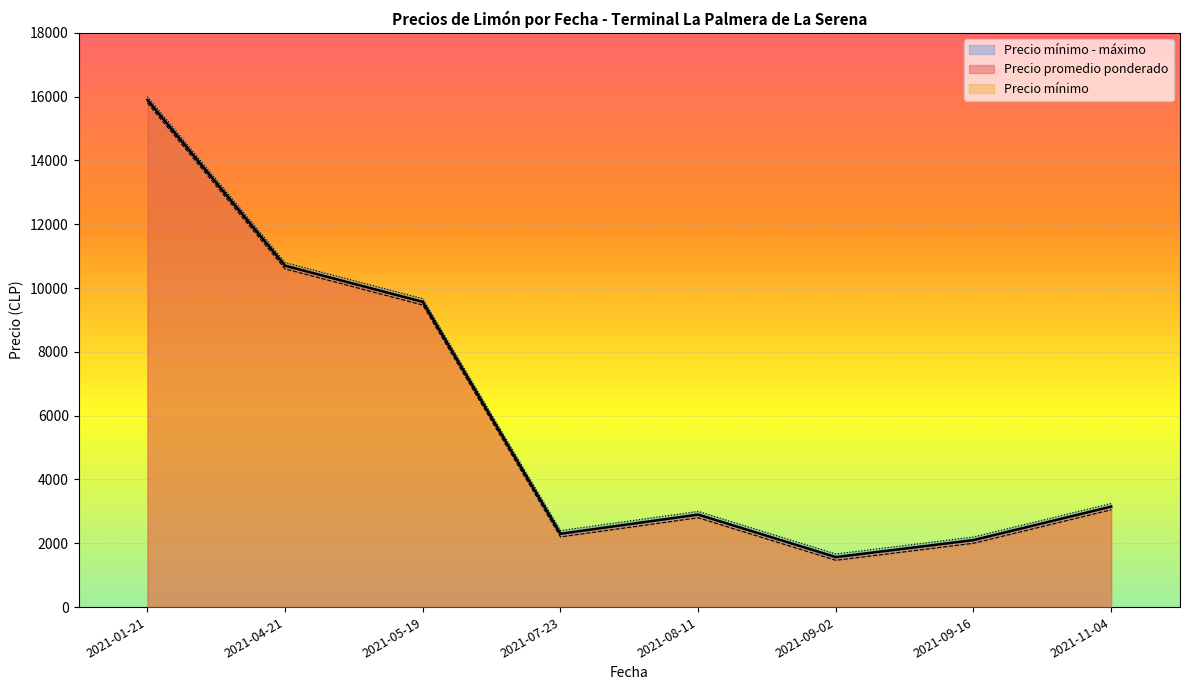

True or false: Precio promedio ponderado and Precio mínimo cross at least once.

False